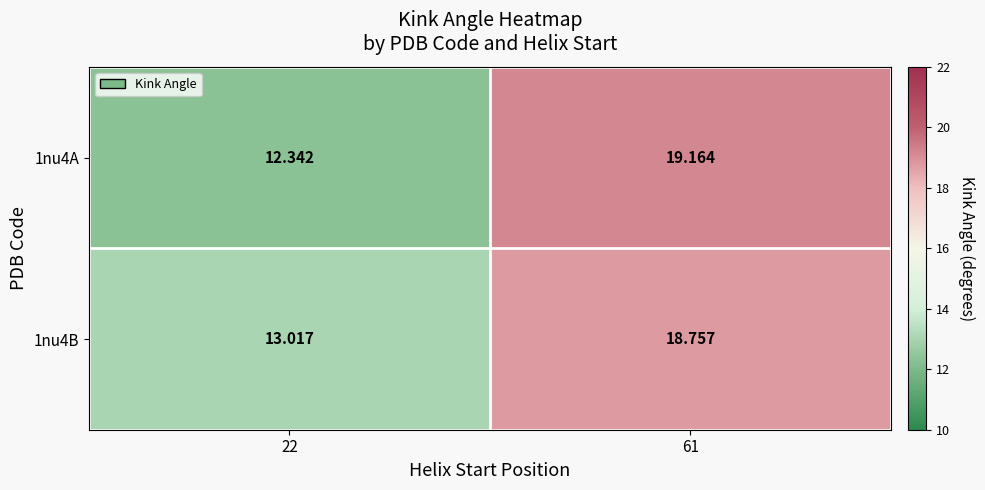

Is the value of 1nu4A at 61 greater than the value of 1nu4B at 61?

Yes